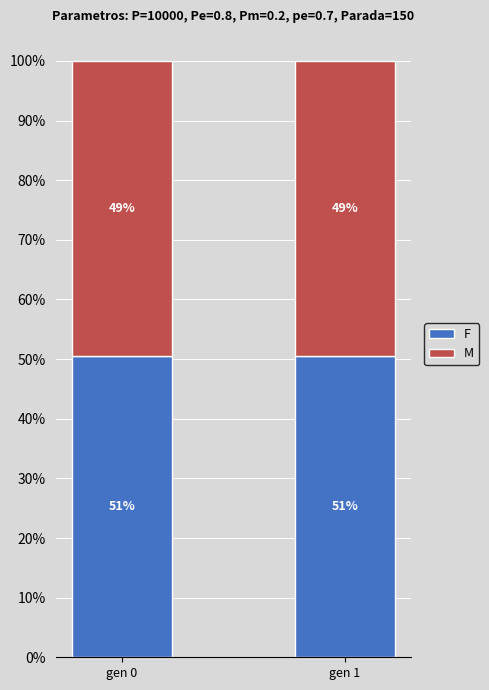

What are all the series names shown in the legend?

F, M